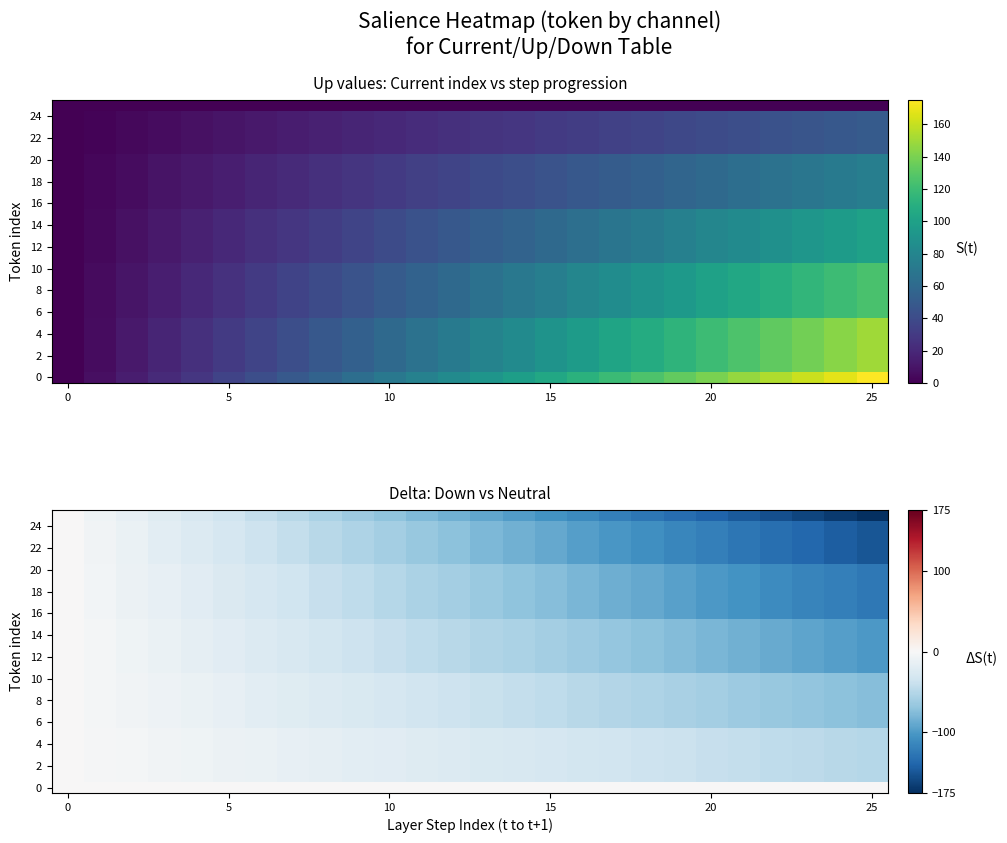

At how many categories does at least one series exceed -174?

26